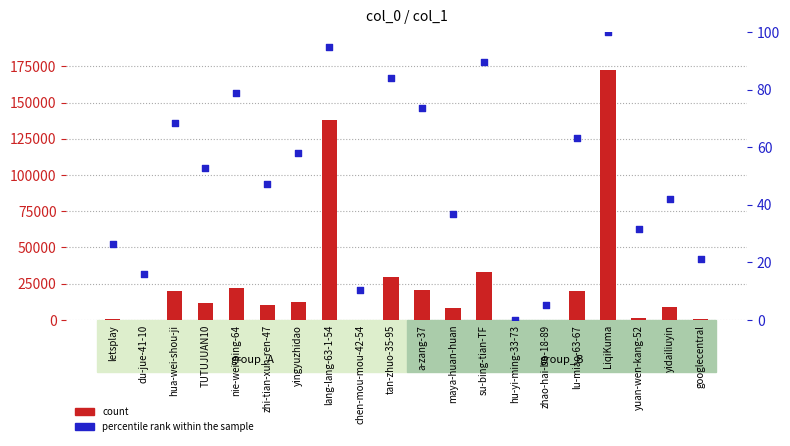

Is the value of percentile rank within the sample at TUTUJUAN10 greater than the value of count at maya-huan-huan?

No